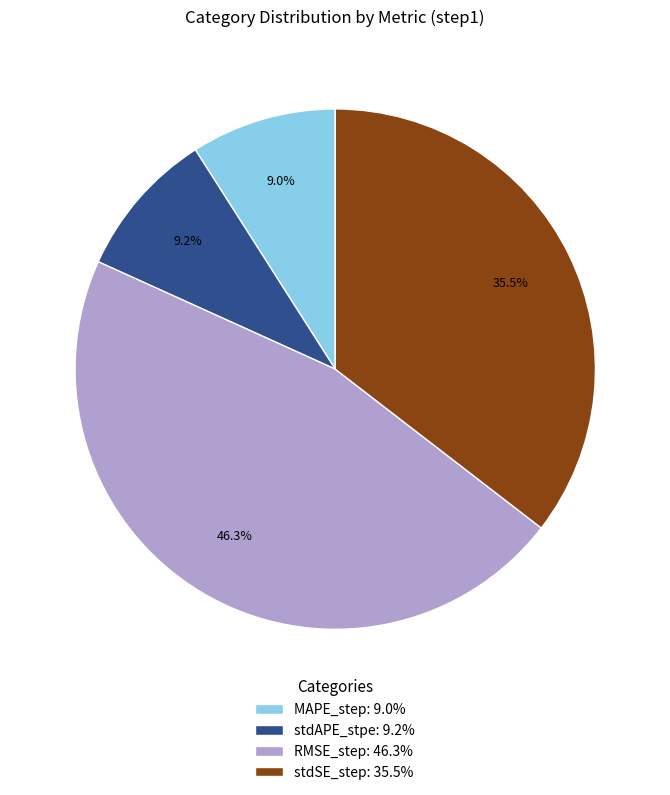

Which has a higher value, stdSE_step or MAPE_step?

stdSE_step